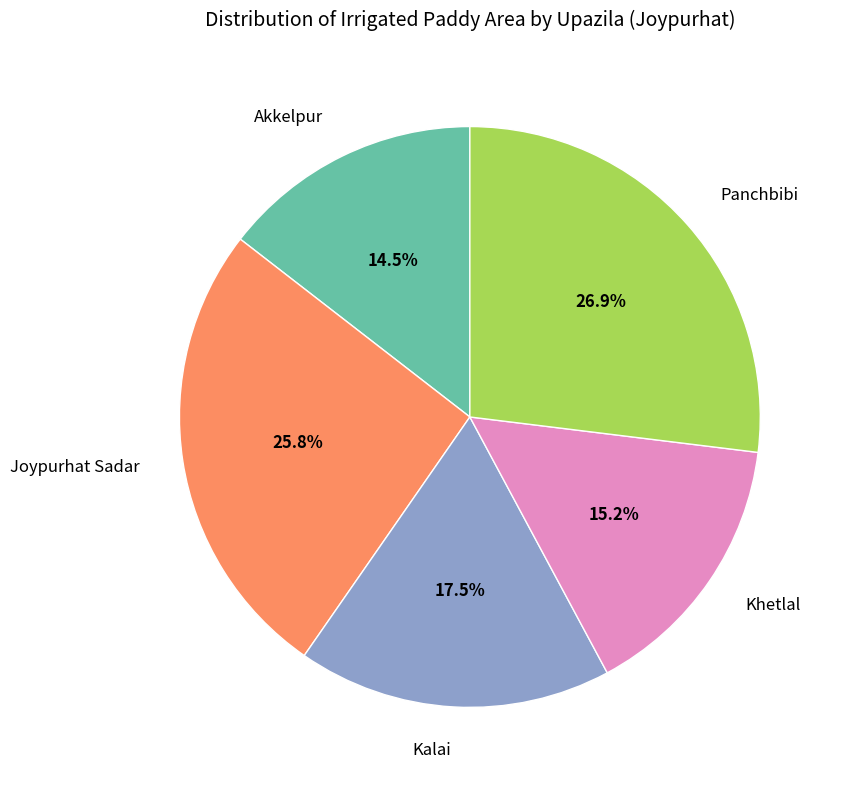

Does any single category account for the majority?

No